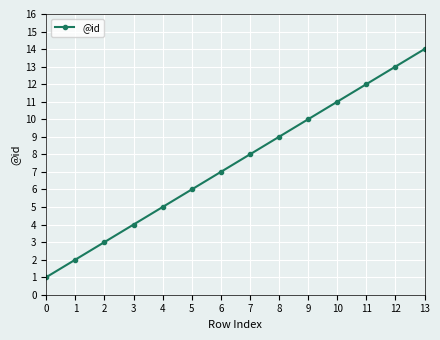

Reading left to right, list all the values displayed in this chart.

1	2	3	4	5	6	7	8	9	10	11	12	13	14